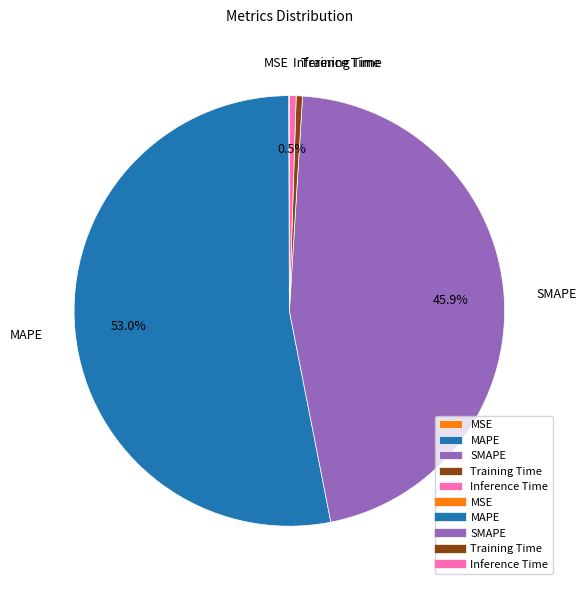

To the nearest percent, what is the average slice percentage?

20%